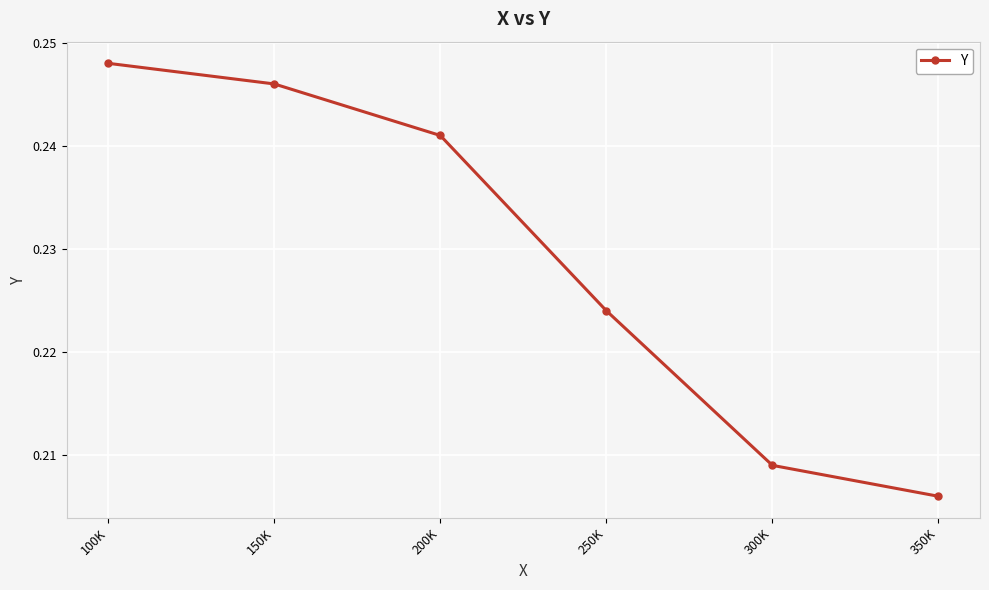

Which has a higher value, 100K or 350K?

100K